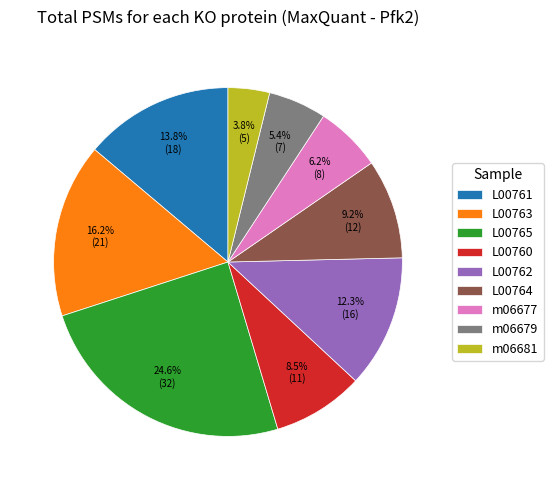

Count the number of slices in the pie.

9